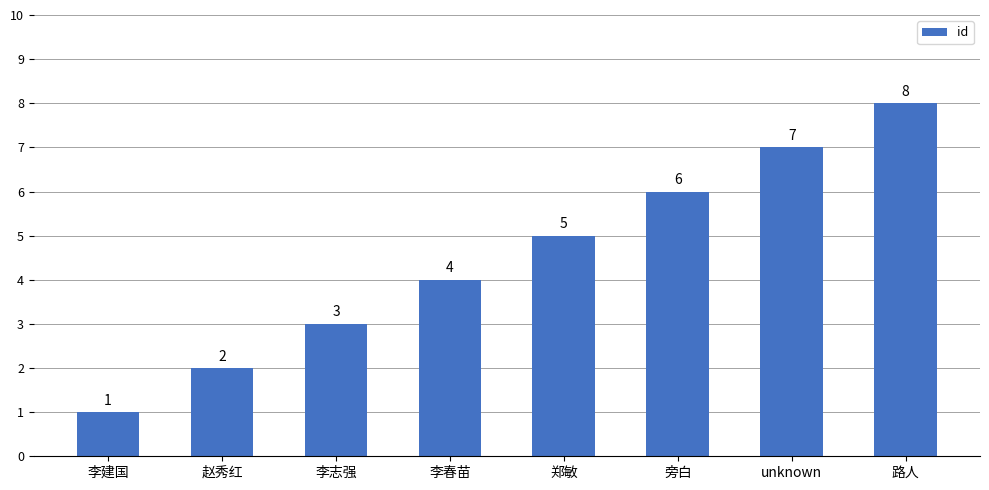

What is the difference between the values at 李志强 and 路人?

5